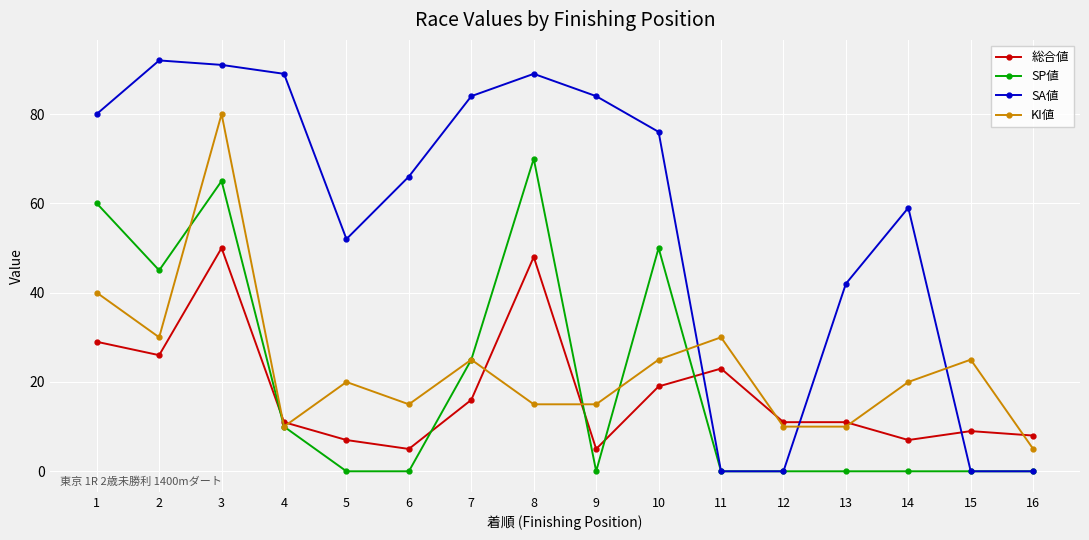

Rank the series at 3 from lowest to highest value.

総合値, SP値, KI値, SA値